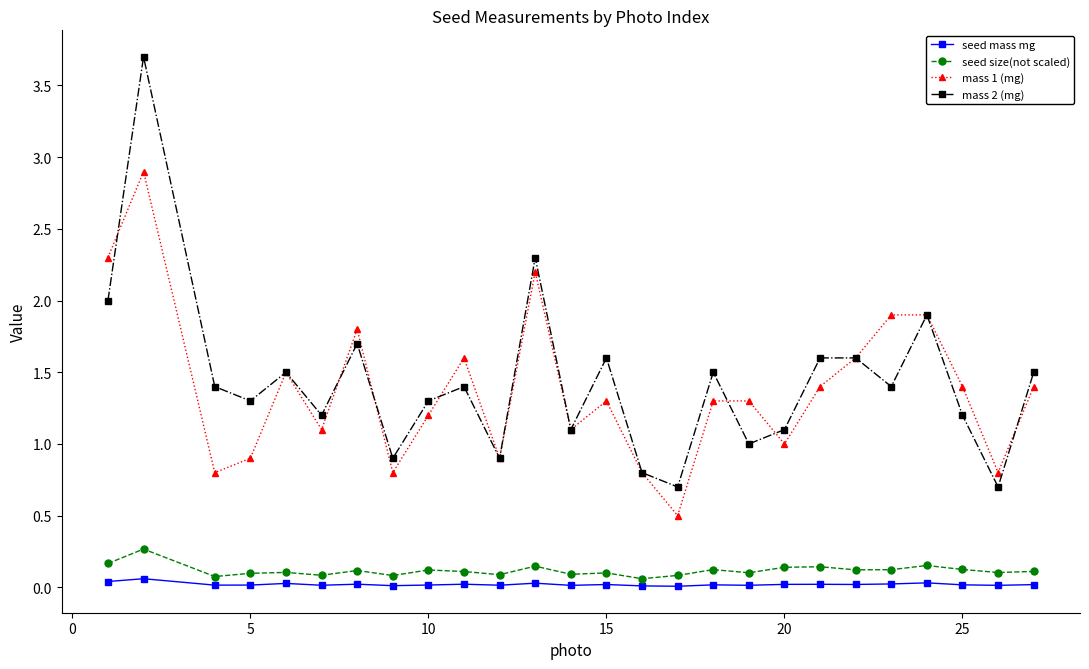

True or false: mass 2 (mg) and seed mass mg intersect in this chart.

False